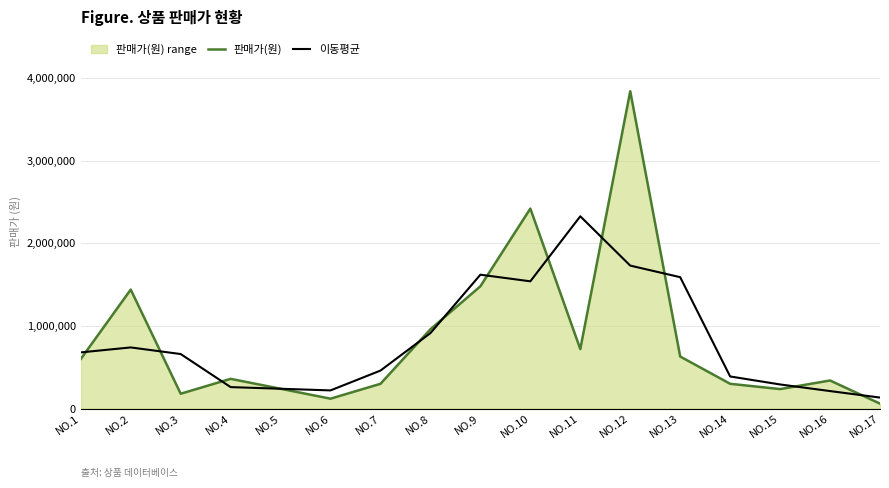

What is the difference between the maximum and minimum values in the 판매가(원) series?

3780000.0